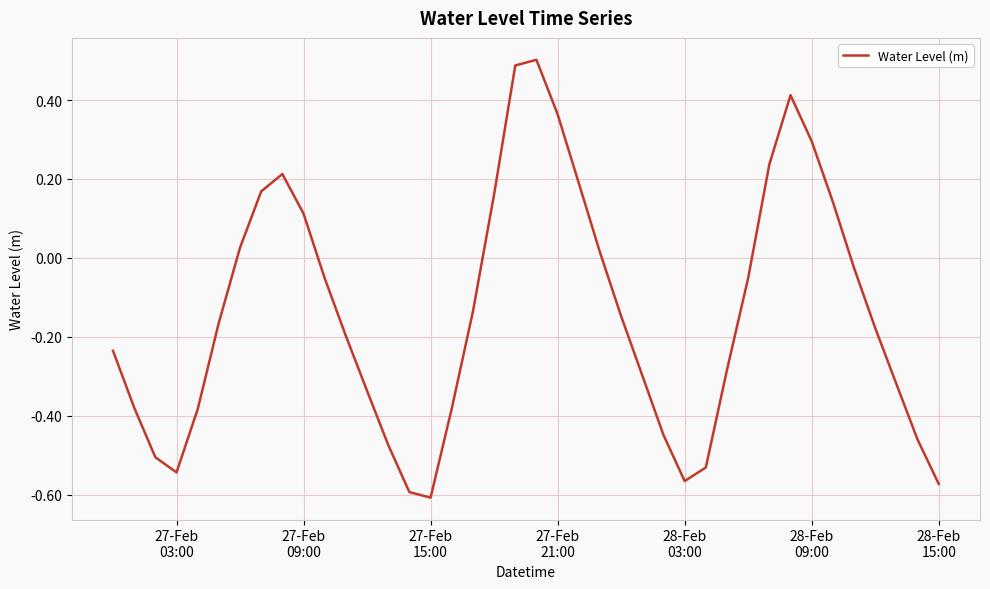

What is the difference between the maximum and minimum values?

1.1